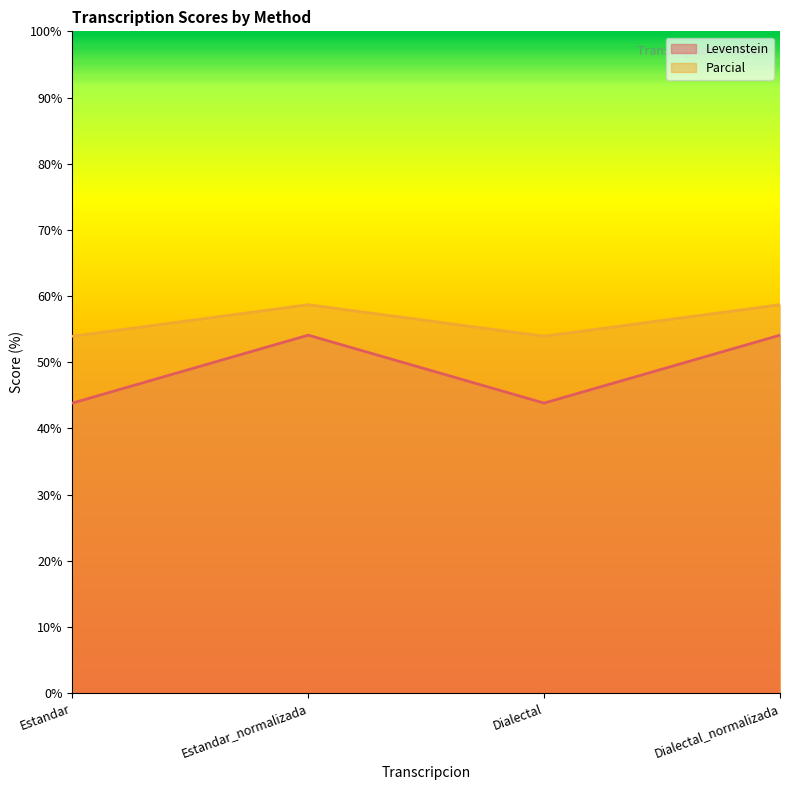

True or false: Parcial has a value of 58.7 at Estandar_normalizada.

True